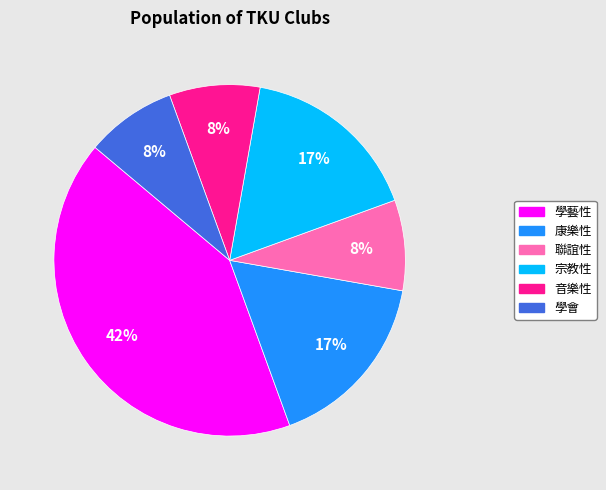

The 音樂性 slice represents 2% of the pie. True or false?

False